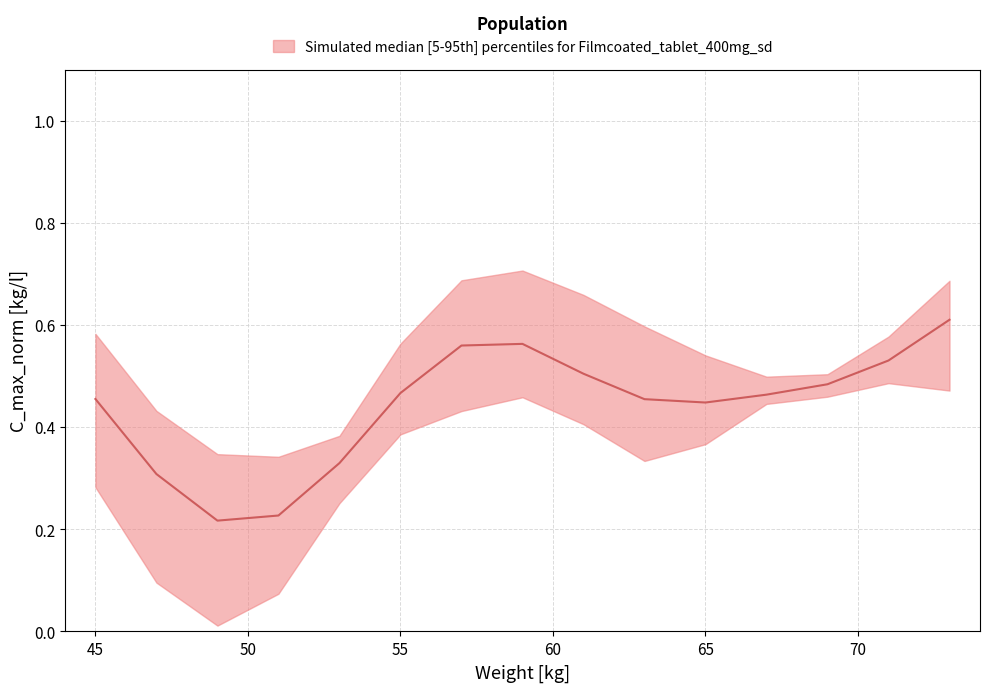

True or false: upper and lower cross at least once.

False